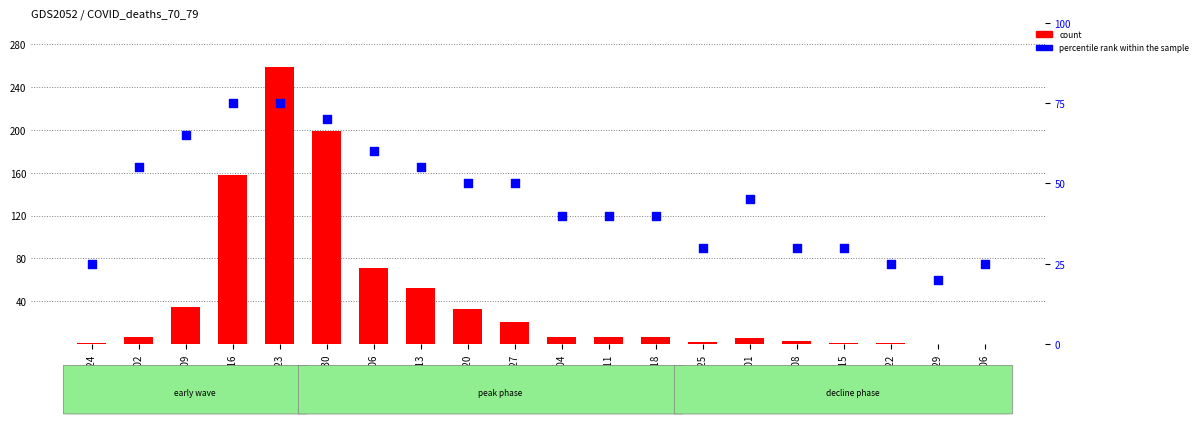

Is the value of count at 2020-06-08 greater than the value of percentile rank within the sample at 2020-04-20?

No